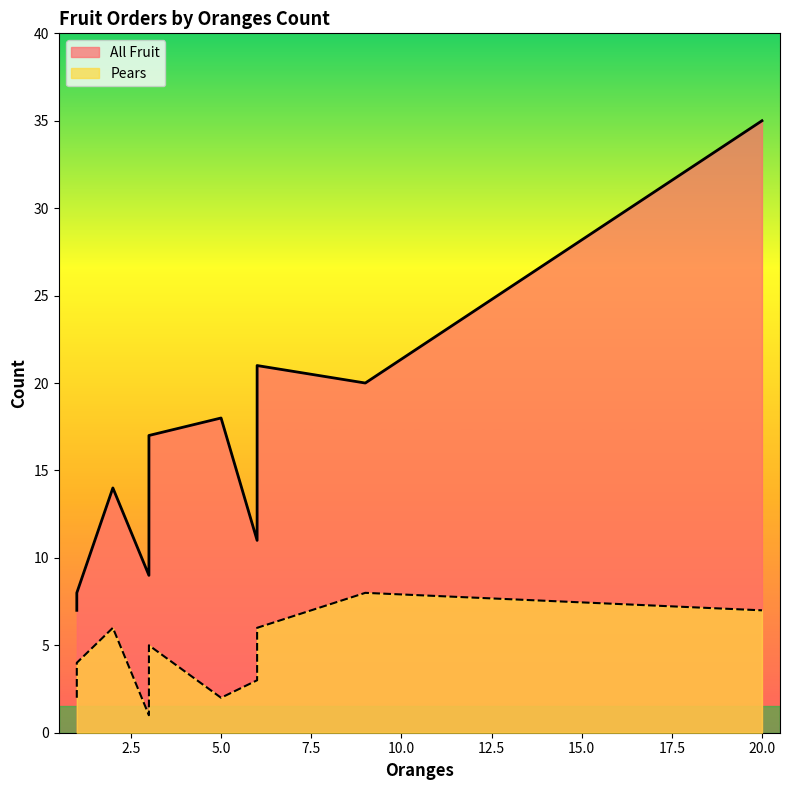

At how many categories does at least one series exceed 20?

2